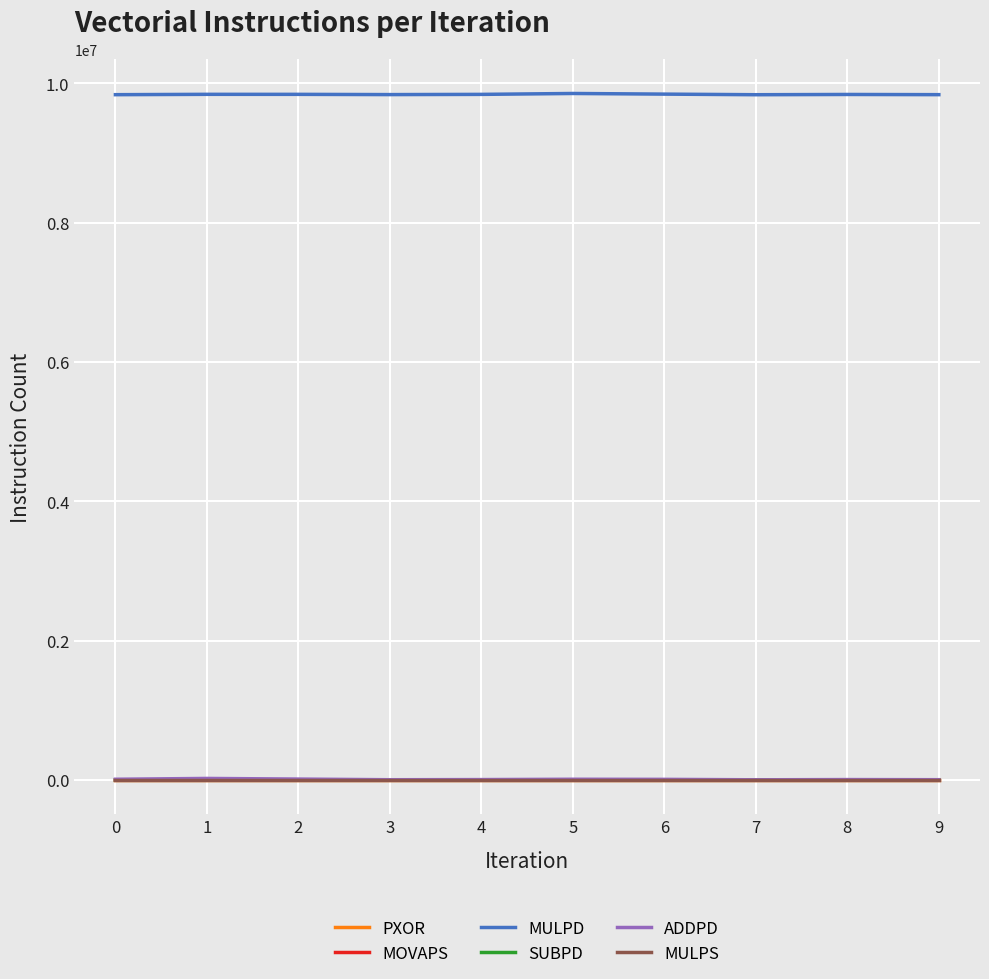

Which series has the largest range (max minus min)?

ADDPD